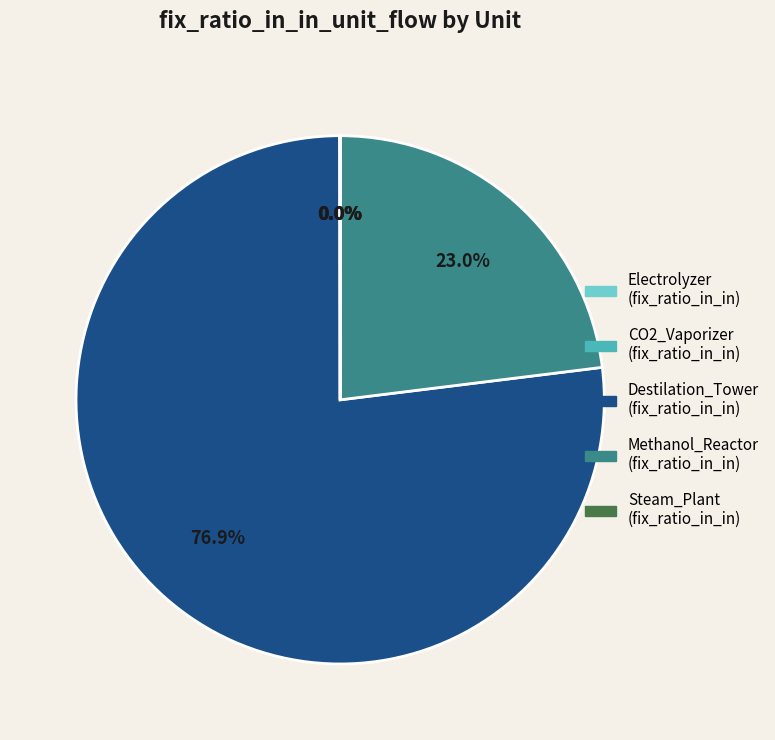

To the nearest percent, what is the difference between the largest and smallest slice percentages?

77%